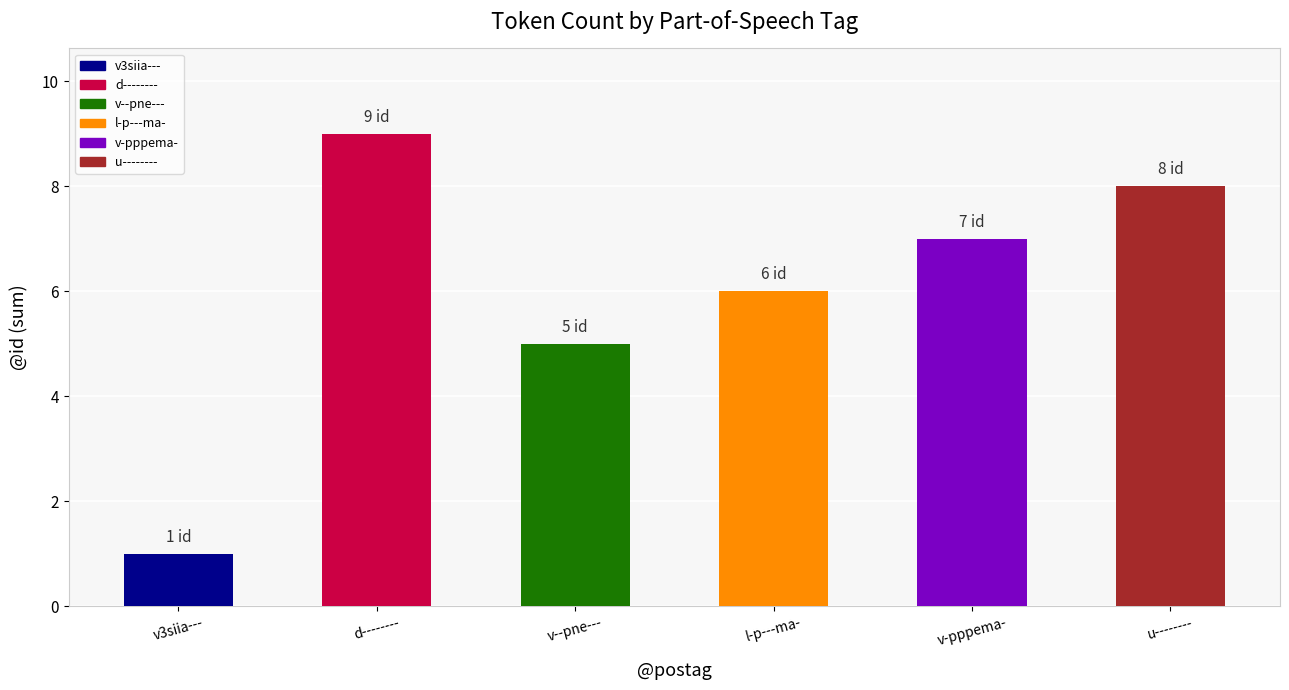

Does the chart contain stacked bars?

No